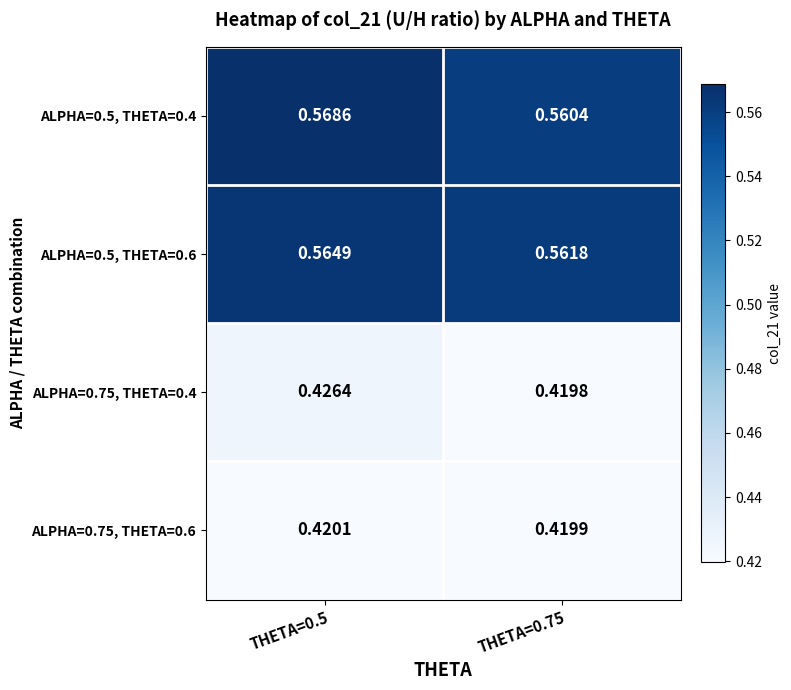

Rank the series at THETA=0.75 from highest to lowest value.

ALPHA=0.5, THETA=0.6, ALPHA=0.5, THETA=0.4, ALPHA=0.75, THETA=0.6, ALPHA=0.75, THETA=0.4